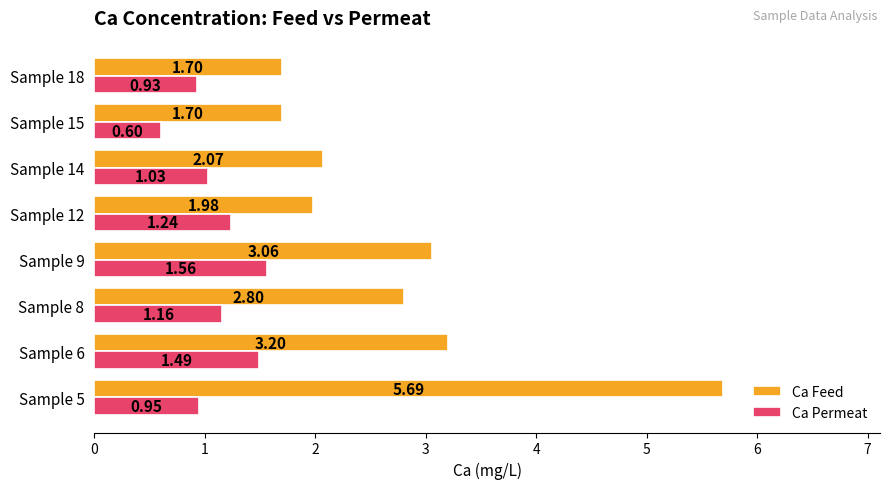

Between Sample 5 and Sample 18, which series saw the biggest shift?

Ca Feed